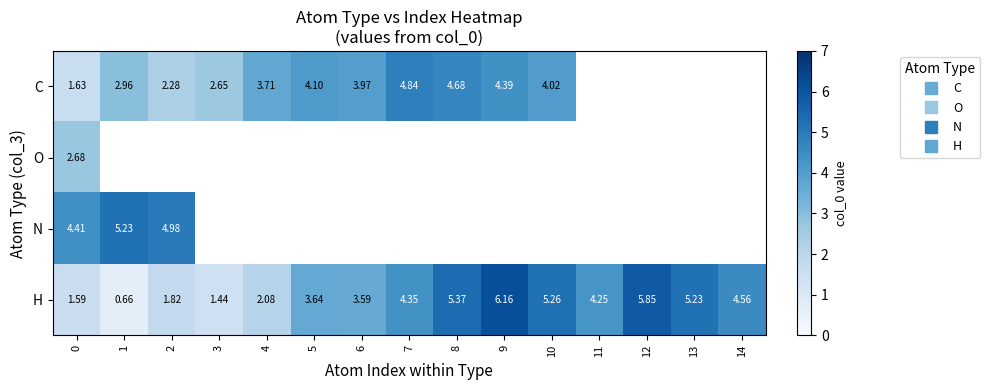

At how many categories does at least one series exceed 2?

15